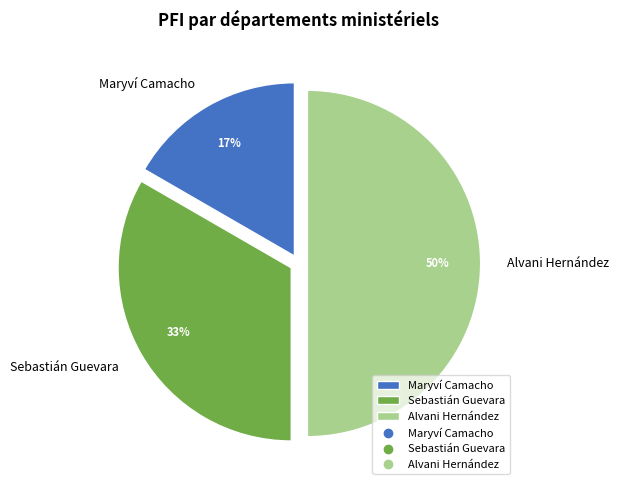

Is the sum of Maryví Camacho and Alvani Hernández greater than half?

Yes